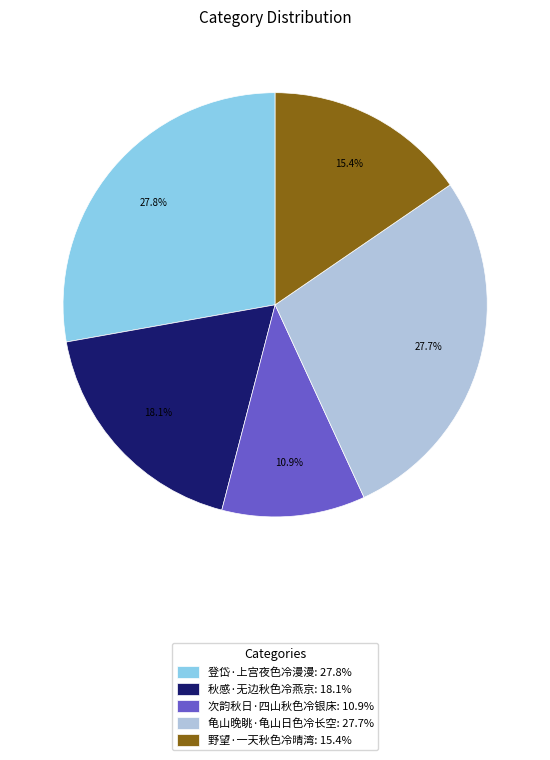

Do 龟山晚眺·龟山日色冷长空: 27.7% and 秋感·无边秋色冷燕京: 18.1% together represent more than half of the pie?

No